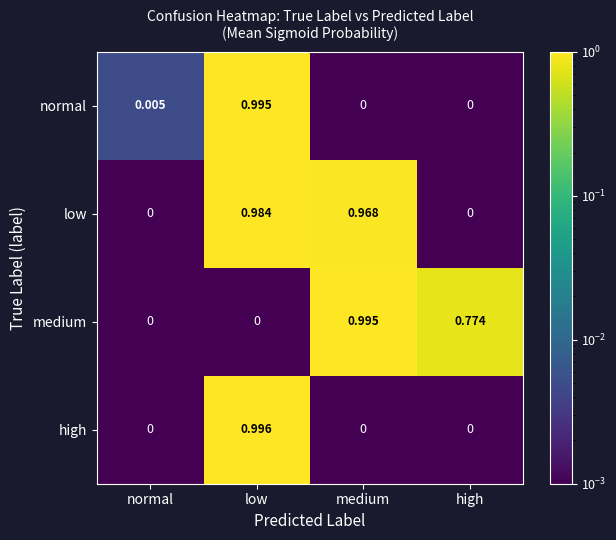

Is the value of normal at medium greater than the value of medium at high?

No